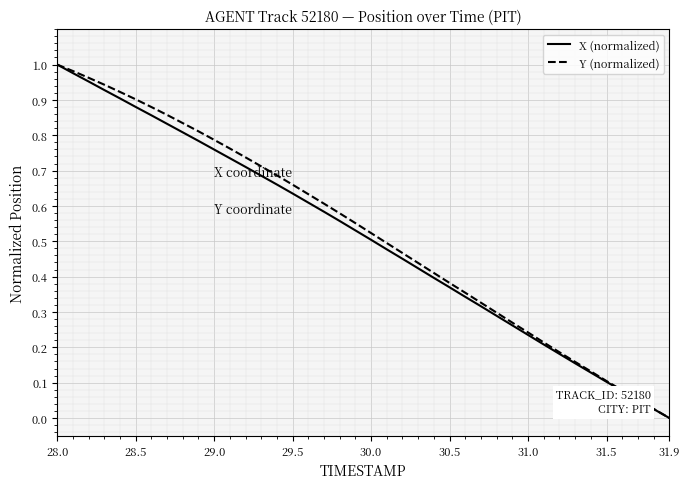

Reading left to right, what are all the values shown in this chart?

X (normalized): 1.0	1.0	1.0	0.9	0.9	0.9	0.9	0.8	0.8	0.8	0.8	0.7	0.7	0.7	0.7	0.6	0.6	0.6	0.6	0.5	0.5	0.5	0.5	0.4	0.4	0.4	0.3	0.3	0.3	0.3	0.2	0.2	0.2	0.2	0.1	0.1	0.1	0.1	0.0	0.0
Y (normalized): 1.0	1.0	1.0	0.9	0.9	0.9	0.9	0.9	0.8	0.8	0.8	0.8	0.7	0.7	0.7	0.7	0.6	0.6	0.6	0.6	0.5	0.5	0.5	0.4	0.4	0.4	0.4	0.3	0.3	0.3	0.2	0.2	0.2	0.2	0.1	0.1	0.1	0.1	0.0	0.0